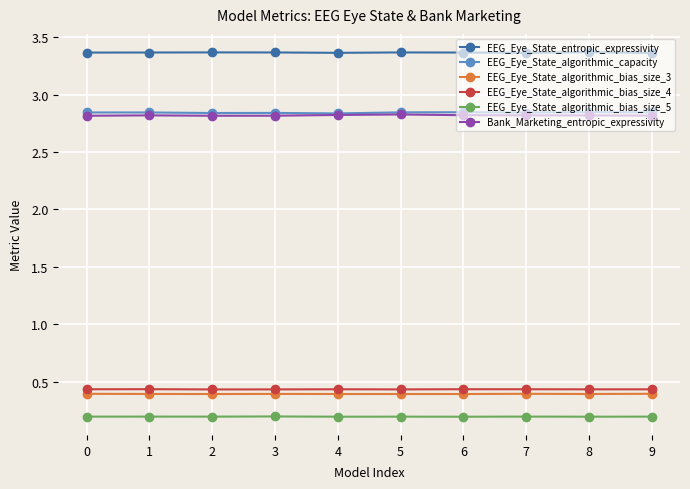

True or false: EEG_Eye_State_algorithmic_capacity and EEG_Eye_State_entropic_expressivity cross at least once.

False